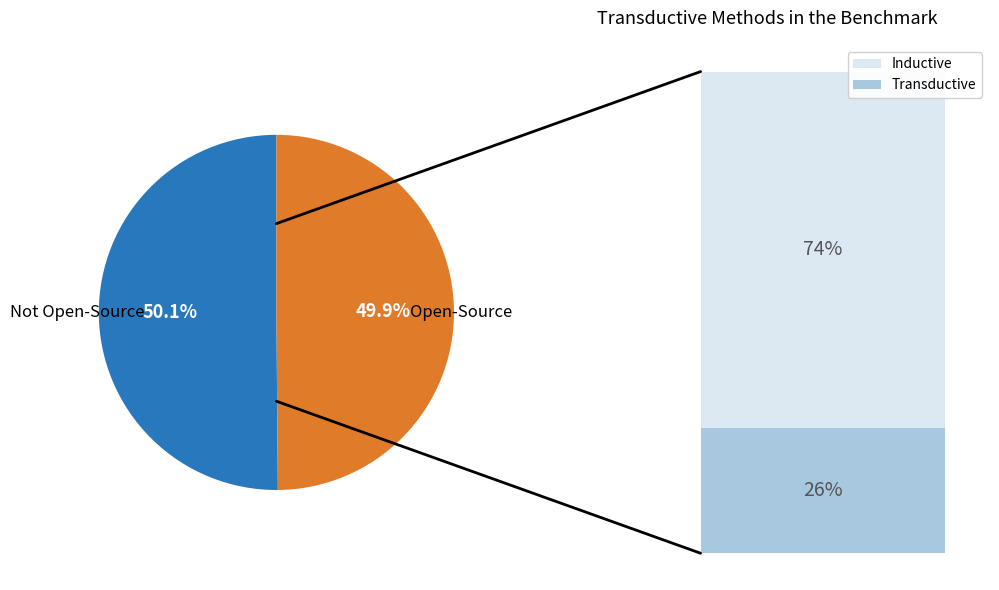

Count the number of slices in the pie.

2